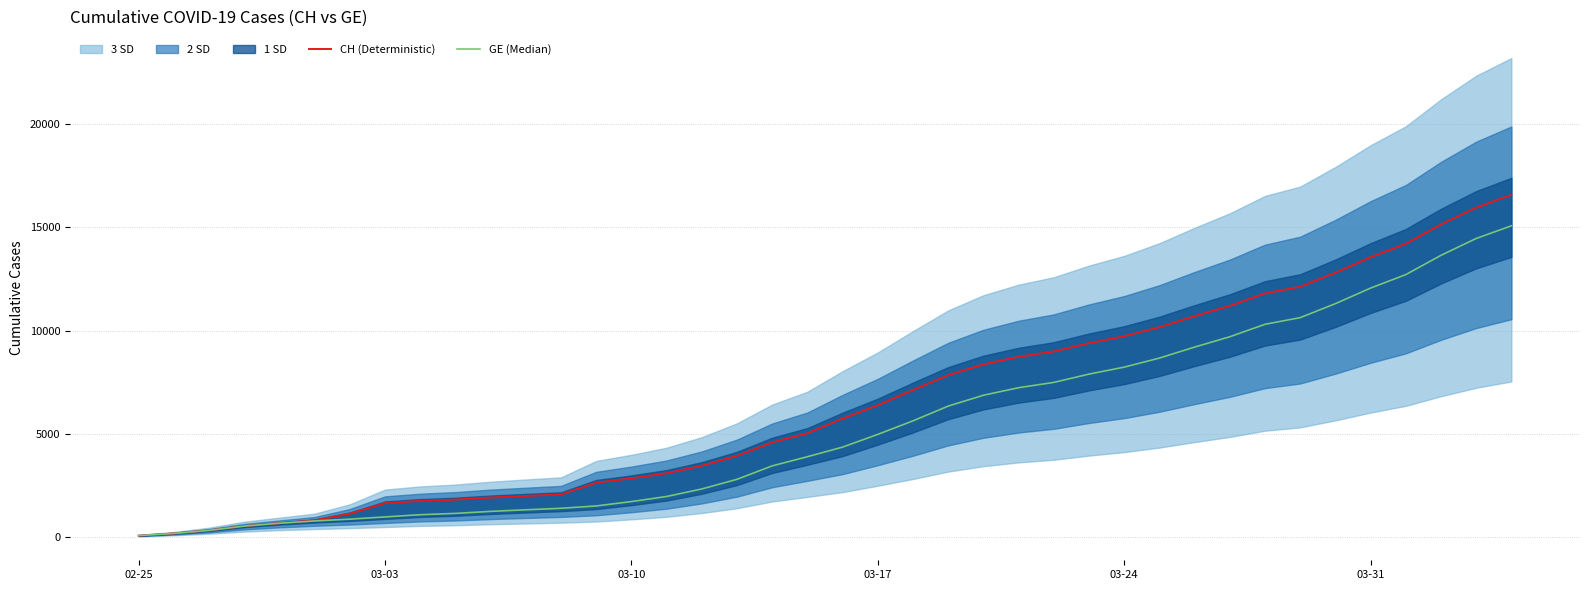

What is the label of the 1st point from the left?

02-25